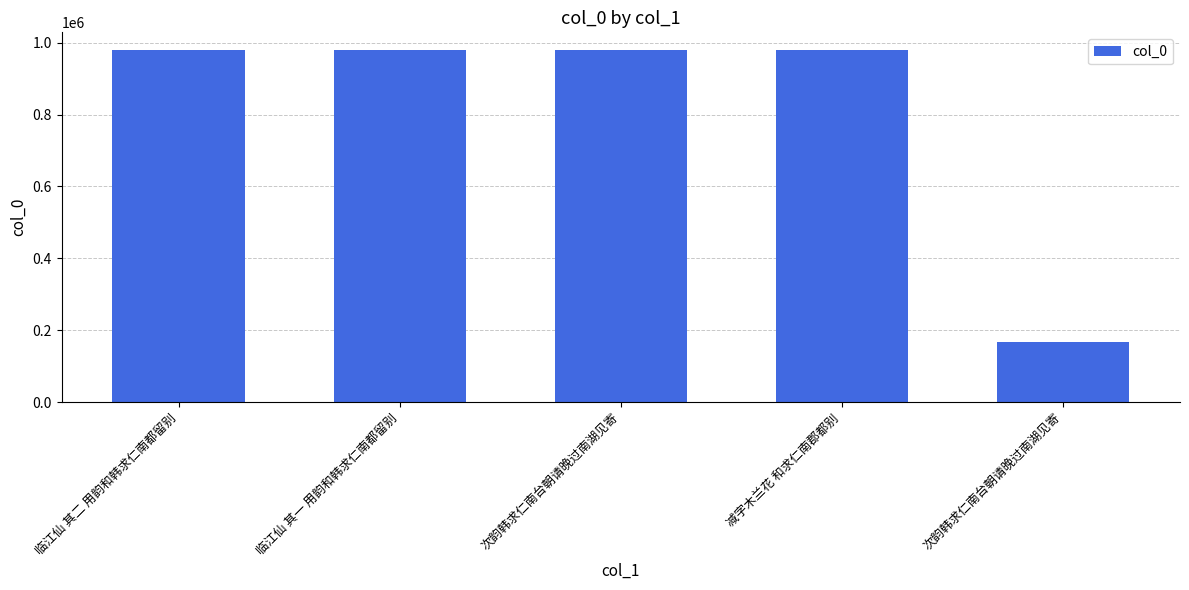

How many data points are less than 979727?

2